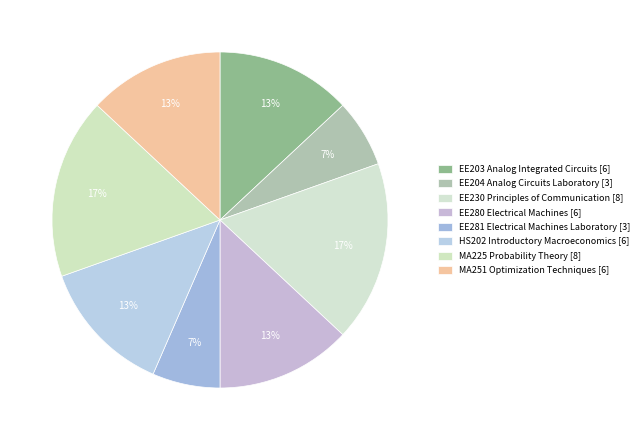

How many slices are in this pie chart?

8